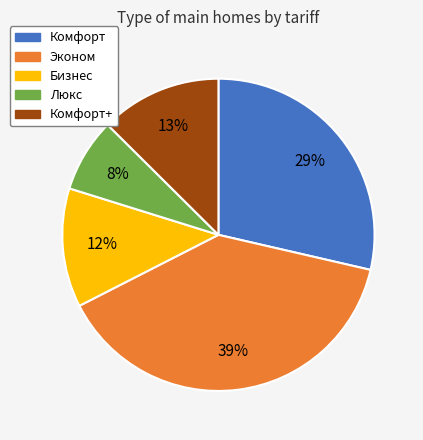

Combined, do Бизнес and Комфорт+ account for over 50%?

No